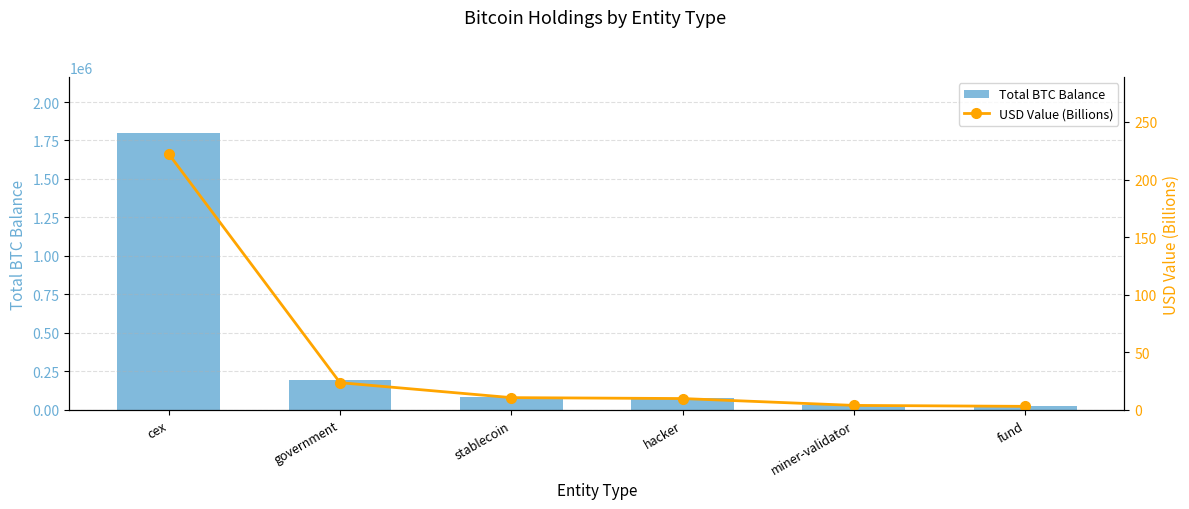

What is the spread (max minus min) of values at cex?

1800933.5